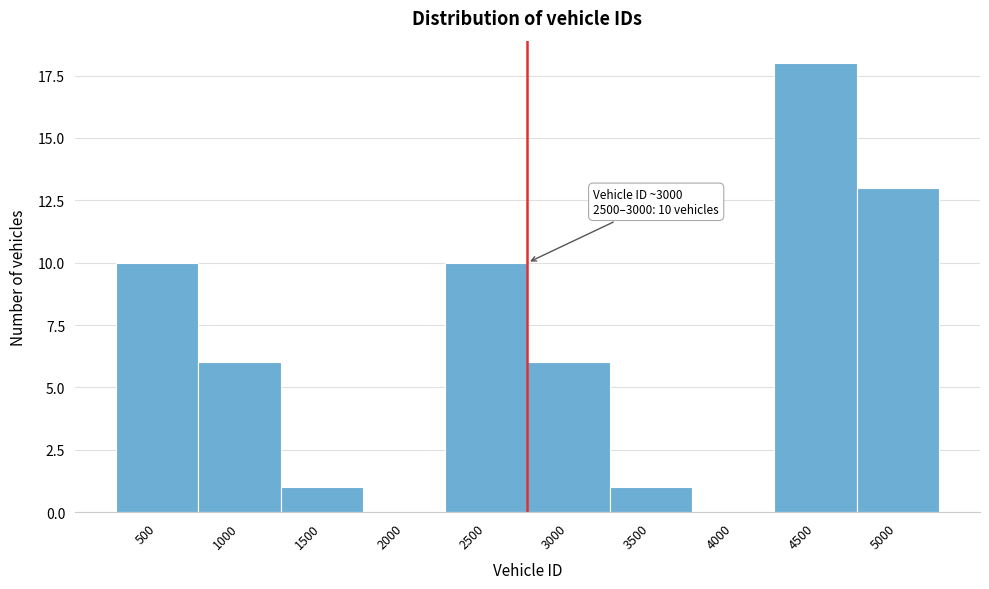

Reading right to left, transcribe all the data shown in this chart.

5000=13	4500=18	4000=0	3500=1	3000=6	2500=10	2000=0	1500=1	1000=6	500=10